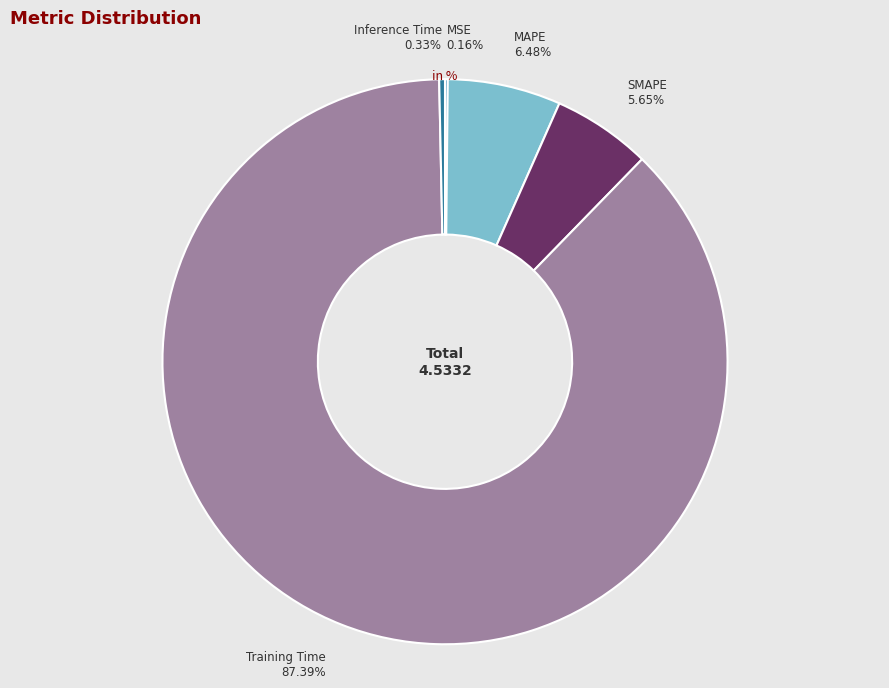

Is there a majority slice in this chart?

Yes